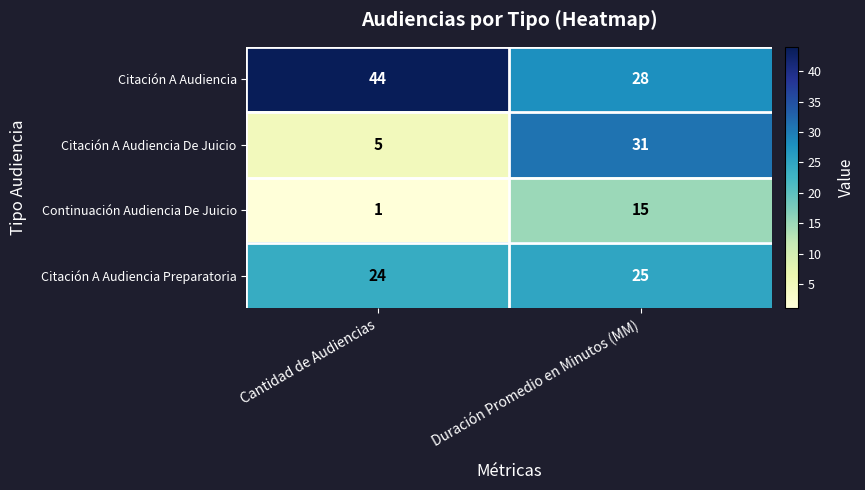

What is the sum of all Citación A Audiencia De Juicio values?

36